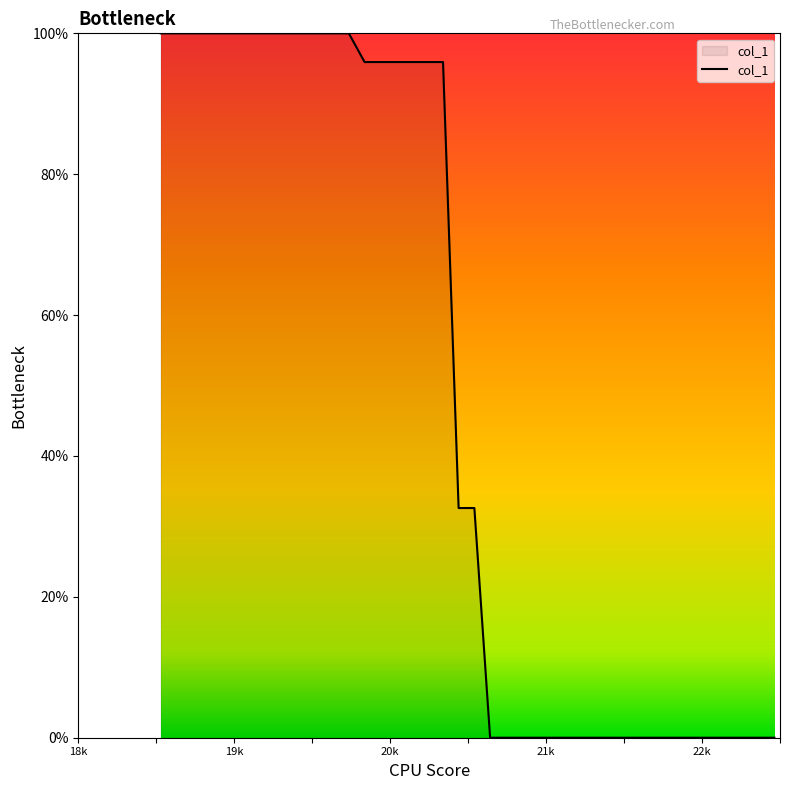

How many lines are shown in the chart?

1